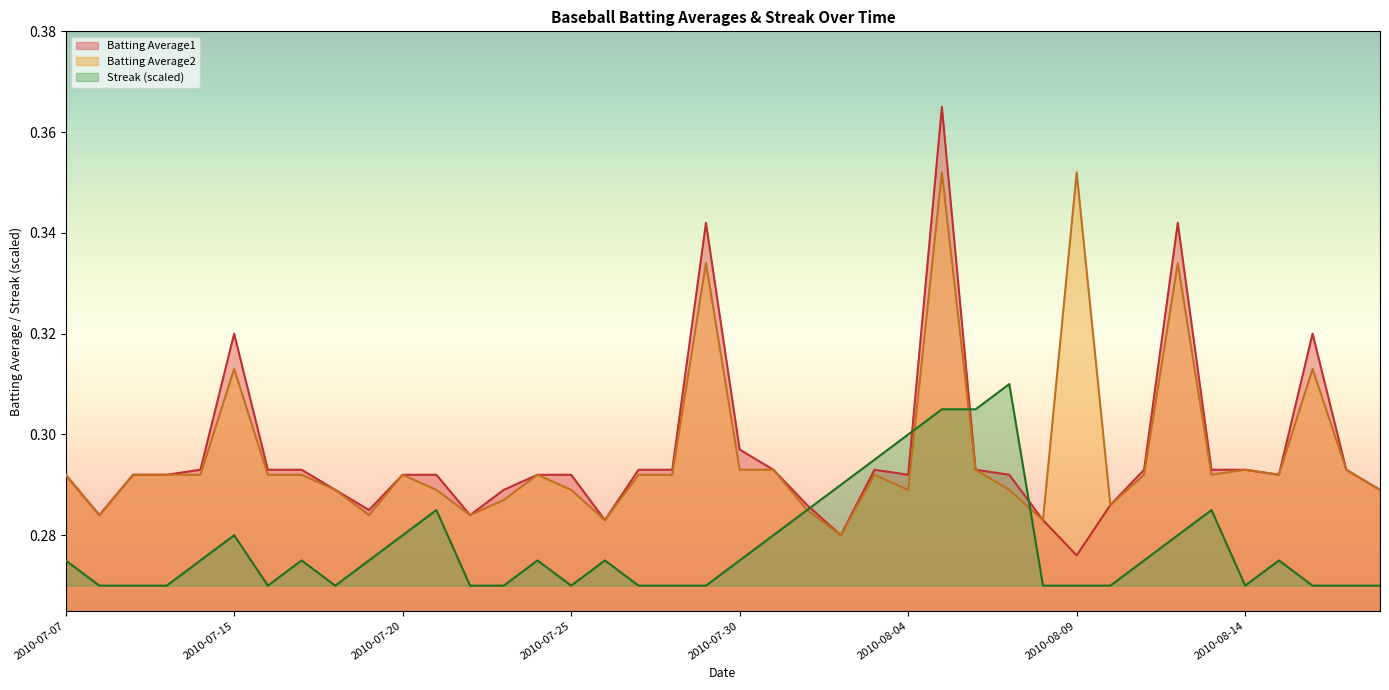

True or false: Batting Average1 and Batting Average2 cross at least once.

False